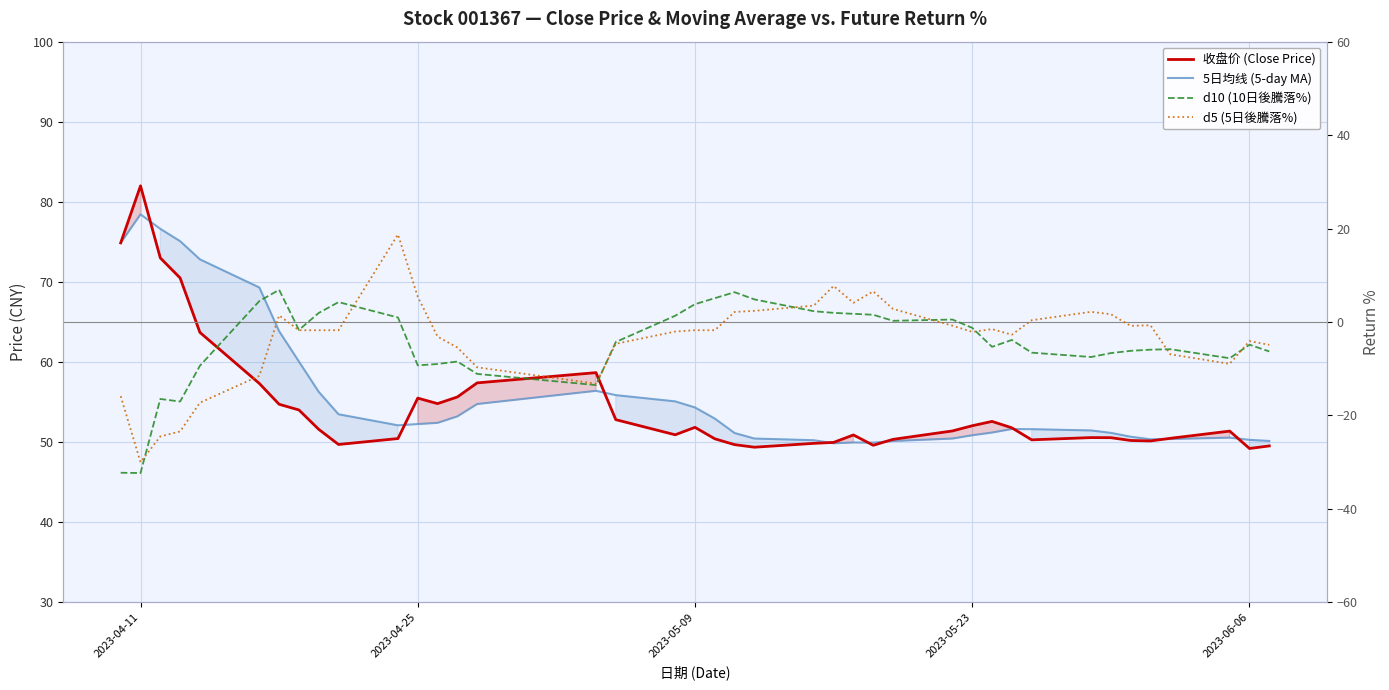

What is the difference between the maximum and minimum values in the 收盘价 (Close Price) series?

32.8